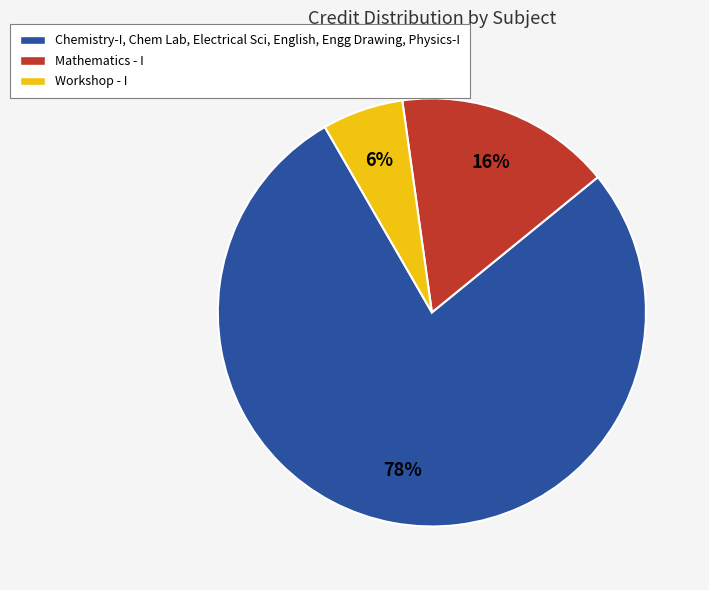

Does any single category account for the majority?

Yes